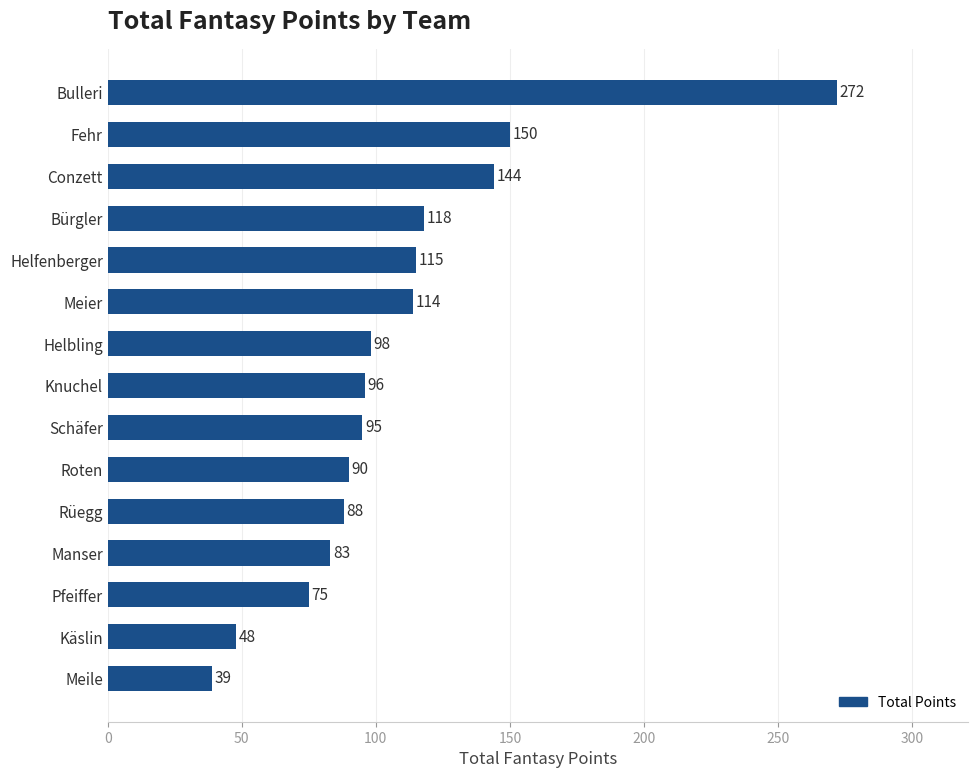

True or false: the data shows 98 at Helbling.

True